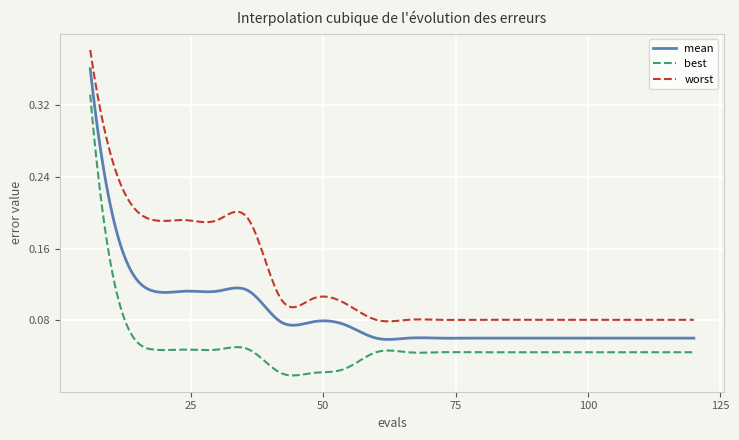

True or false: best has more than 1 points higher than both neighbors.

True